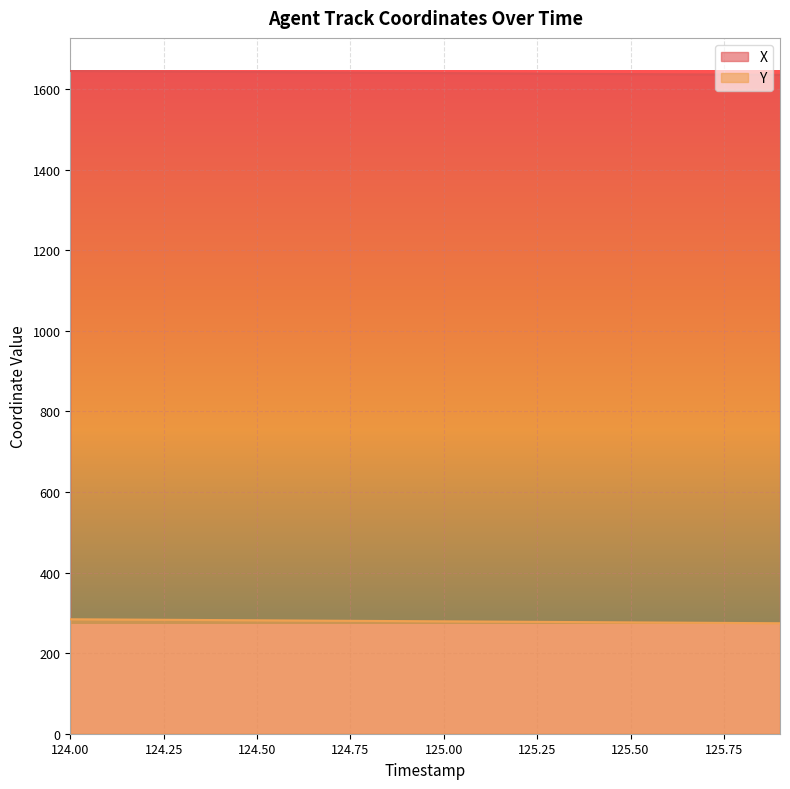

What is the difference between the Y values at 124.1 and 125.5?

7.2